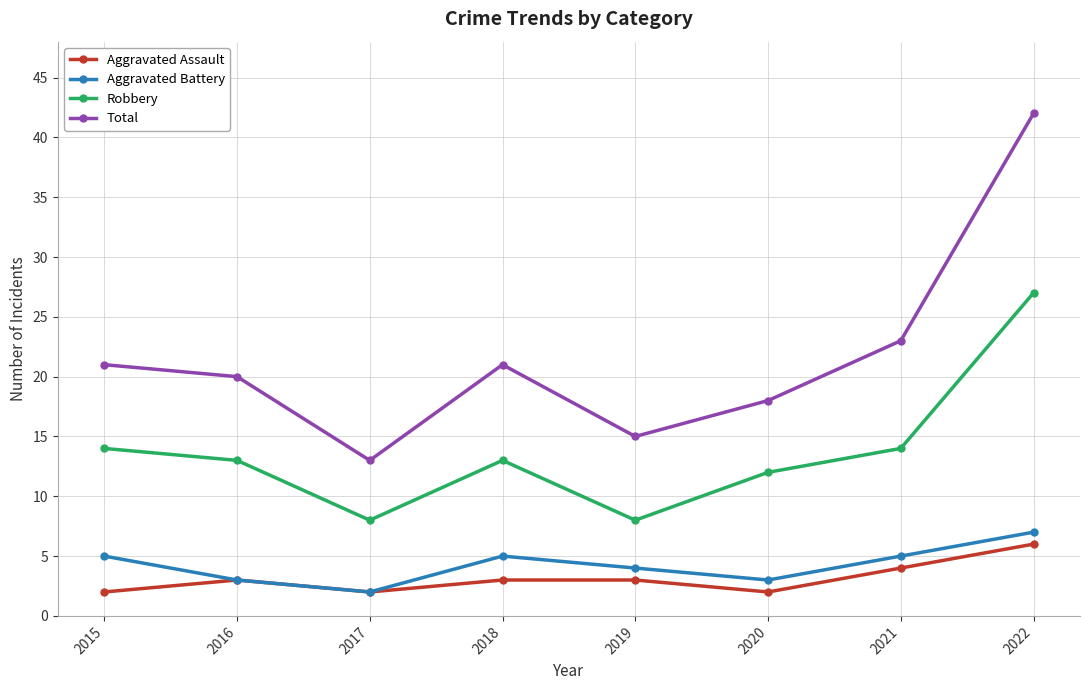

How many values in the Total series are below 21?

4